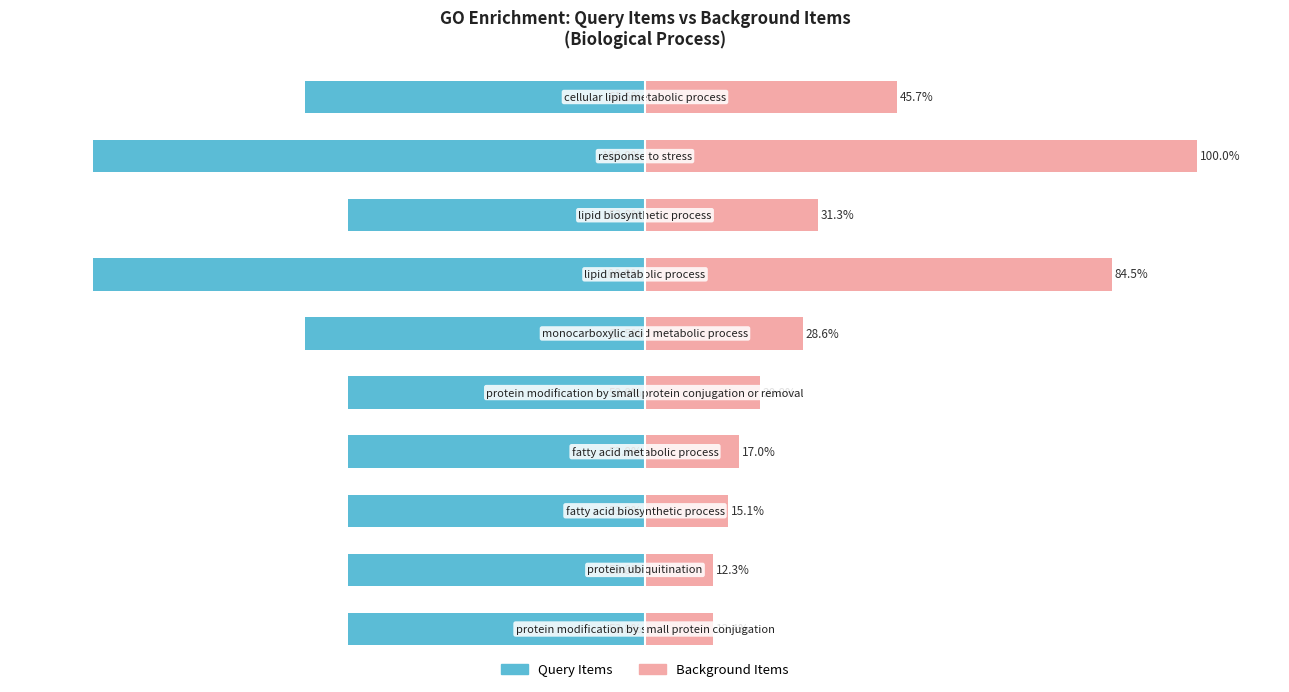

Reading left to right, list all the values displayed in this chart.

Query Items: 0=-53.8	1=-53.8	2=-53.8	3=-53.8	4=-53.8	5=-61.5	6=-100.0	7=-53.8	8=-100.0	9=-61.5
Background Items: 0=12.4	1=12.3	2=15.1	3=17.0	4=20.8	5=28.6	6=84.5	7=31.3	8=100.0	9=45.7